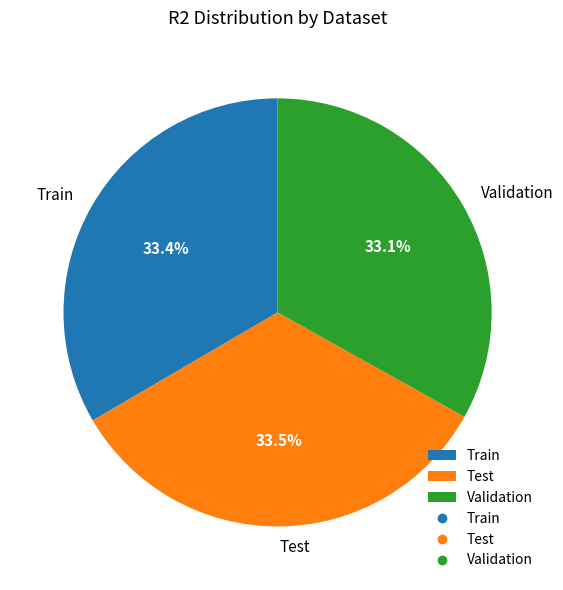

Does any single category account for the majority?

No